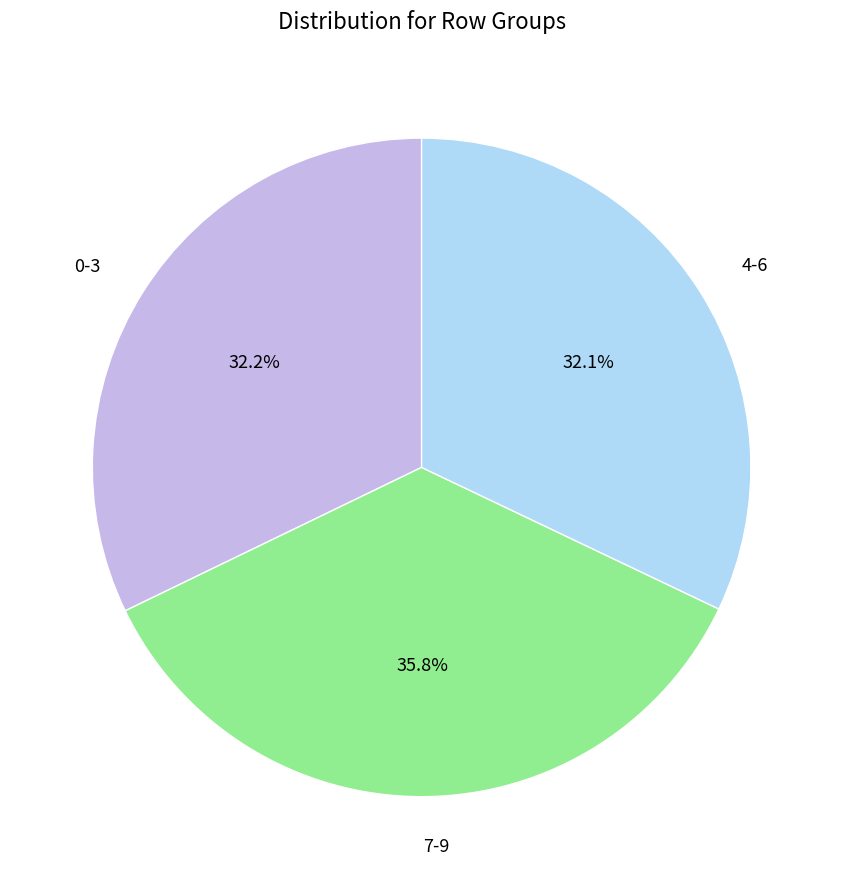

To the nearest percent, what is the average slice percentage?

33%